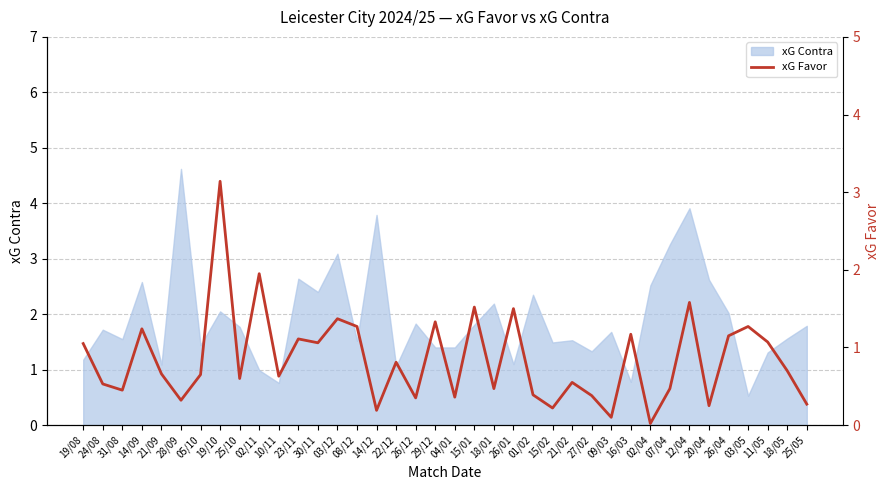

Is it true that xG Contra equals 1.5 at 21/02?

True